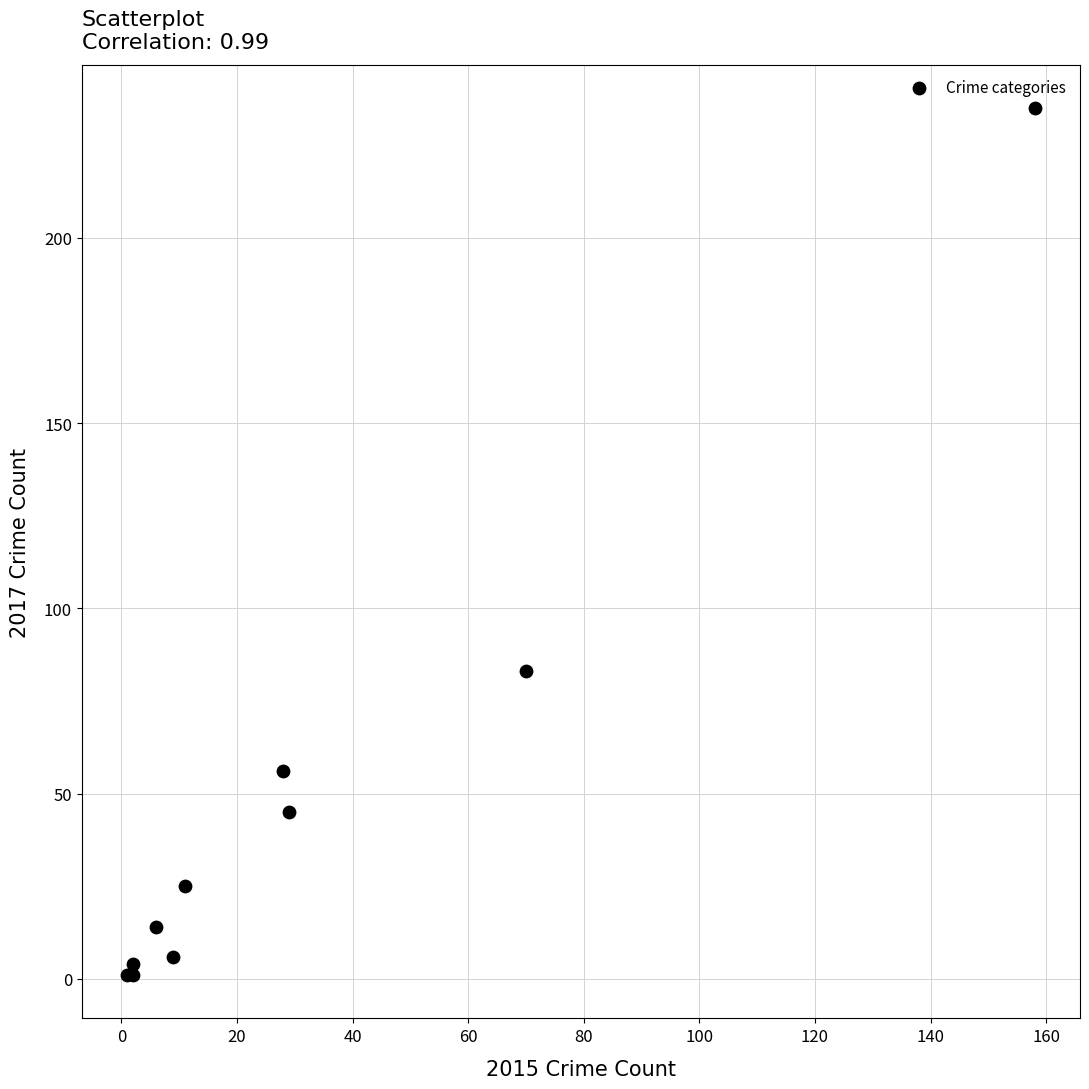

What Y value in the scatter plot is closest to 118?

83